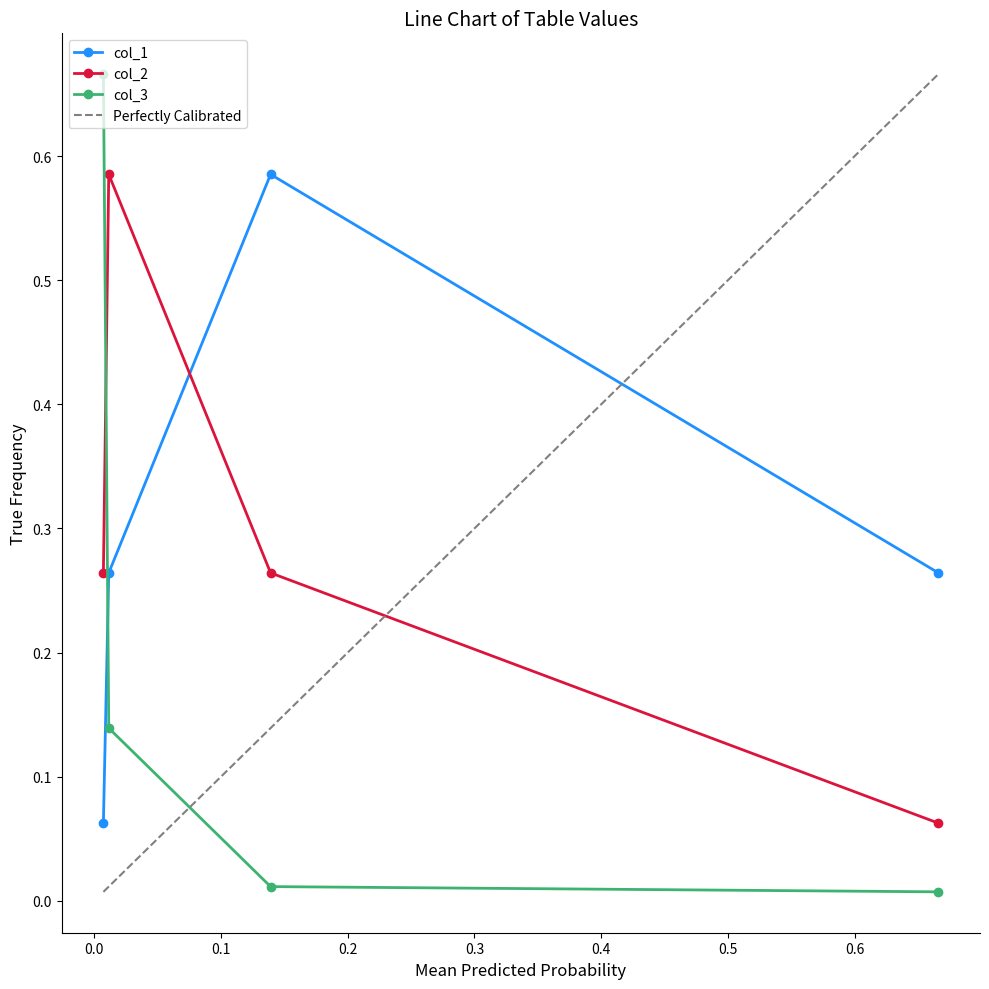

What is the difference between the maximum and second lowest values in the col_3 series?

0.7